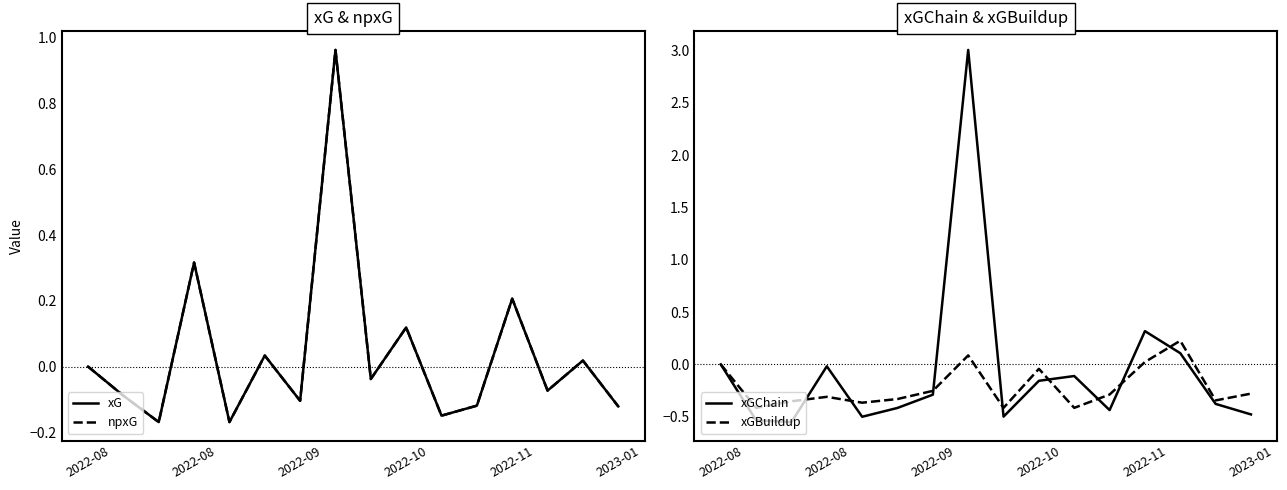

How many data points does each series have?

16